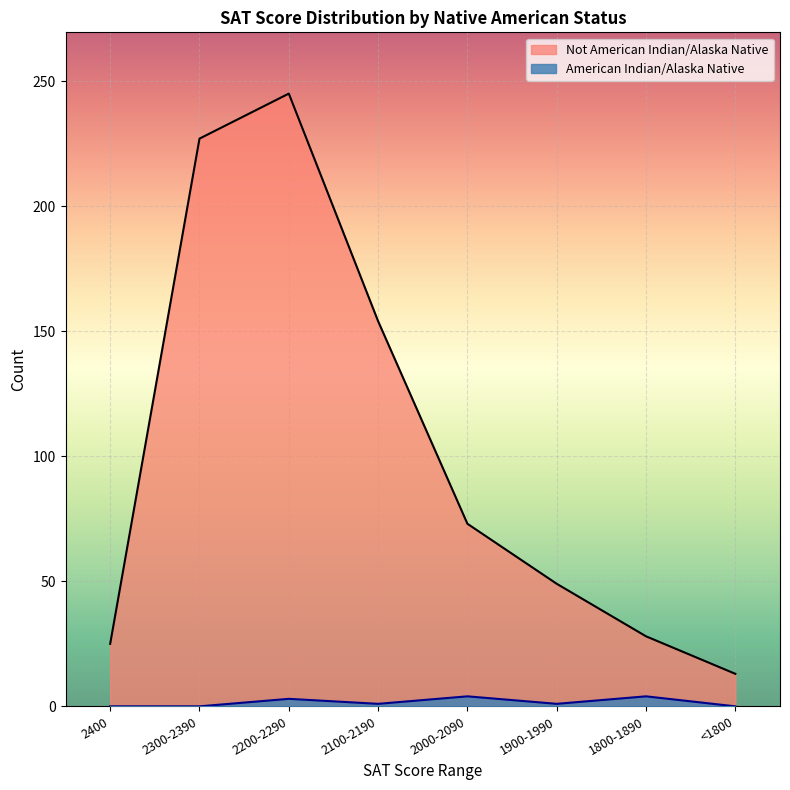

Count the number of categories in the chart.

8